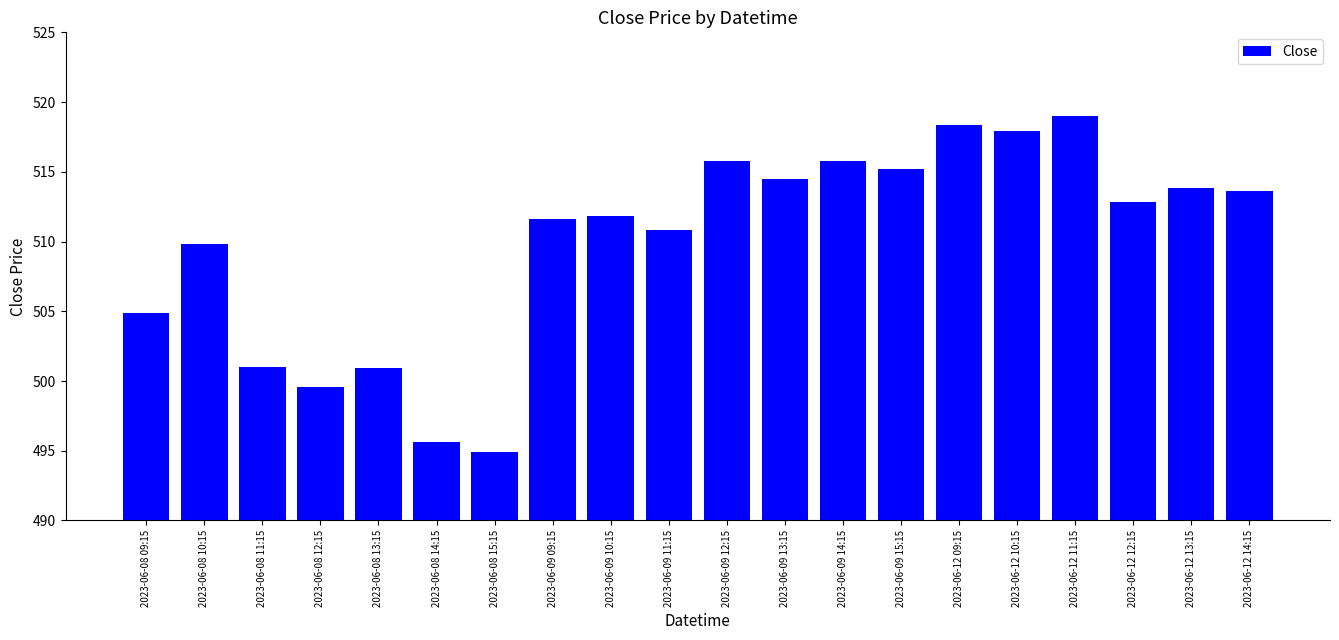

What is the label of the 7th bar from the left?

2023-06-08 15:15